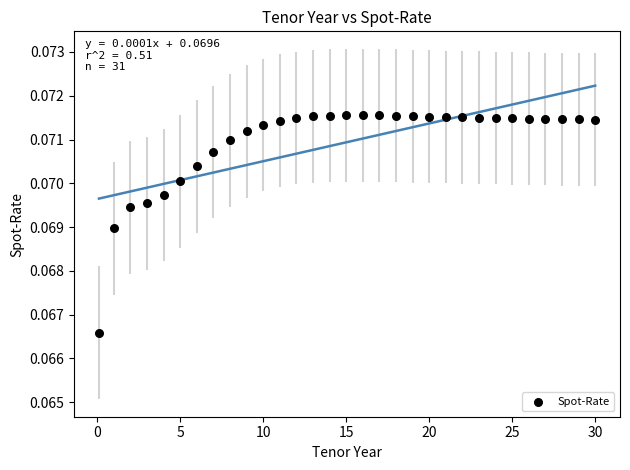

What is the range of X values (max minus min)?

29.9